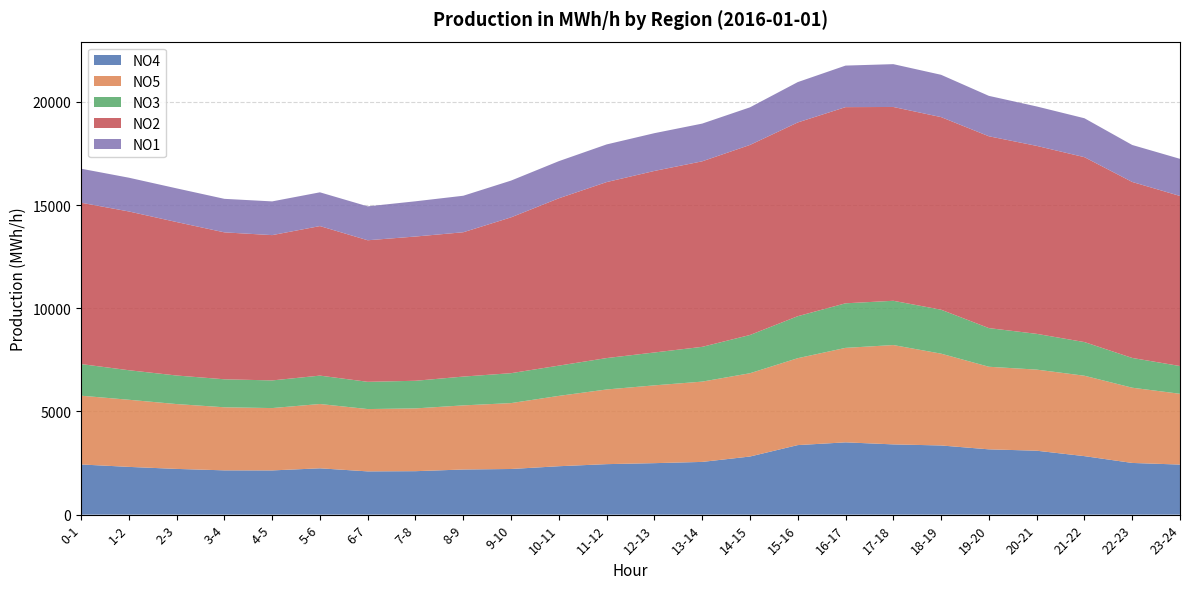

Reading left to right, extract all data points from this chart.

NO4: 0-1=2432	1-2=2314	2-3=2216	3-4=2146	4-5=2143	5-6=2245	6-7=2096	7-8=2106	8-9=2187	9-10=2212	10-11=2346	11-12=2447	12-13=2495	13-14=2555	14-15=2816	15-16=3370	16-17=3503	17-18=3404	18-19=3352	19-20=3164	20-21=3098	21-22=2835	22-23=2505	23-24=2426
NO5: 0-1=3332	1-2=3253	2-3=3142	3-4=3056	4-5=3021	5-6=3116	6-7=3020	7-8=3042	8-9=3107	9-10=3193	10-11=3409	11-12=3618	12-13=3770	13-14=3891	14-15=4036	15-16=4211	16-17=4578	17-18=4814	18-19=4449	19-20=4002	20-21=3930	21-22=3896	22-23=3646	23-24=3430
NO3: 0-1=1533	1-2=1431	2-3=1384	3-4=1357	4-5=1340	5-6=1376	6-7=1320	7-8=1339	8-9=1396	9-10=1450	10-11=1466	11-12=1522	12-13=1593	13-14=1685	14-15=1853	15-16=2035	16-17=2160	17-18=2145	18-19=2130	19-20=1873	20-21=1733	21-22=1631	22-23=1442	23-24=1345
NO2: 0-1=7818	1-2=7694	2-3=7437	3-4=7120	4-5=7041	5-6=7246	6-7=6860	7-8=6990	8-9=6994	9-10=7551	10-11=8109	11-12=8528	12-13=8797	13-14=8990	14-15=9210	15-16=9389	16-17=9506	17-18=9392	18-19=9333	19-20=9296	20-21=9109	21-22=8960	22-23=8528	23-24=8241
NO1: 0-1=1649	1-2=1636	2-3=1632	3-4=1624	4-5=1634	5-6=1636	6-7=1643	7-8=1707	8-9=1769	9-10=1781	10-11=1799	11-12=1825	12-13=1830	13-14=1828	14-15=1822	15-16=1955	16-17=2013	17-18=2075	18-19=2050	19-20=1958	20-21=1910	21-22=1886	22-23=1792	23-24=1799